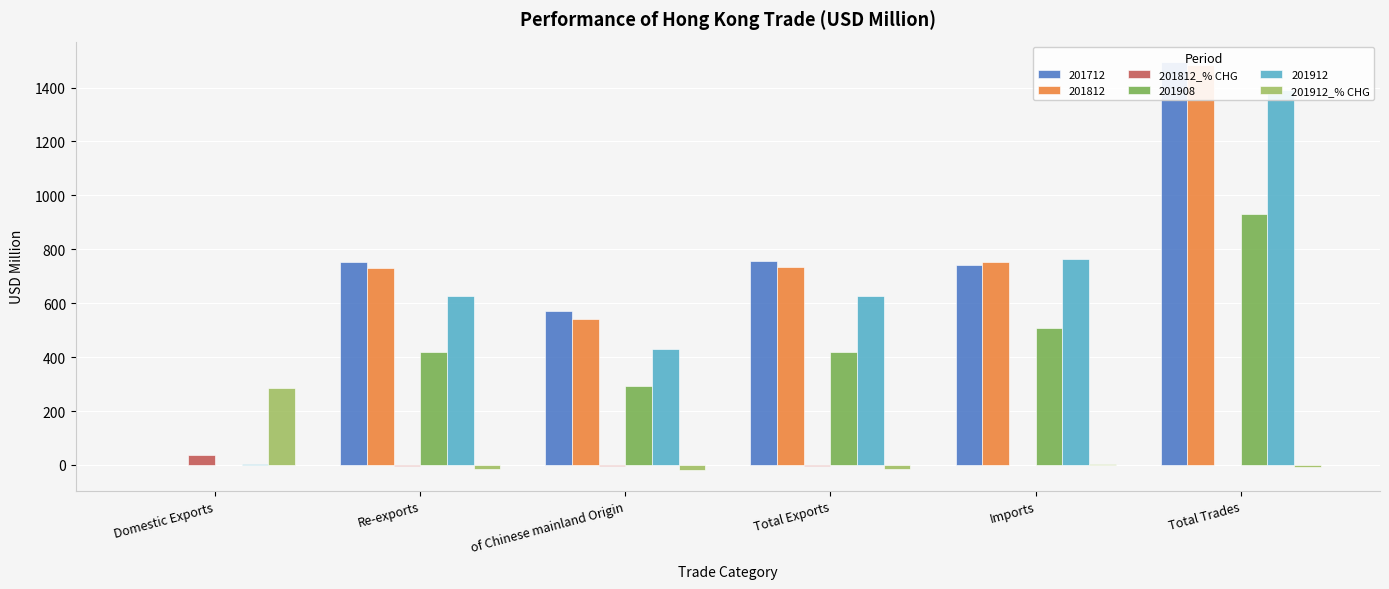

At which label does 201812_% CHG first exceed 0?

Domestic Exports